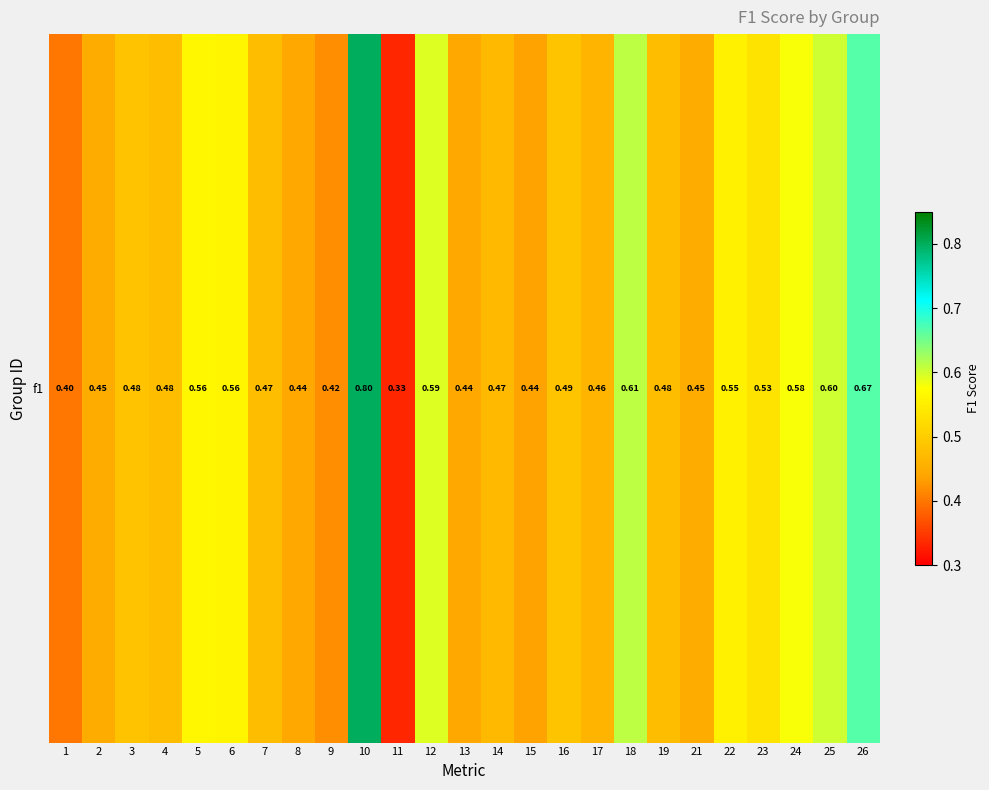

What is the difference between the maximum and minimum values?

0.5